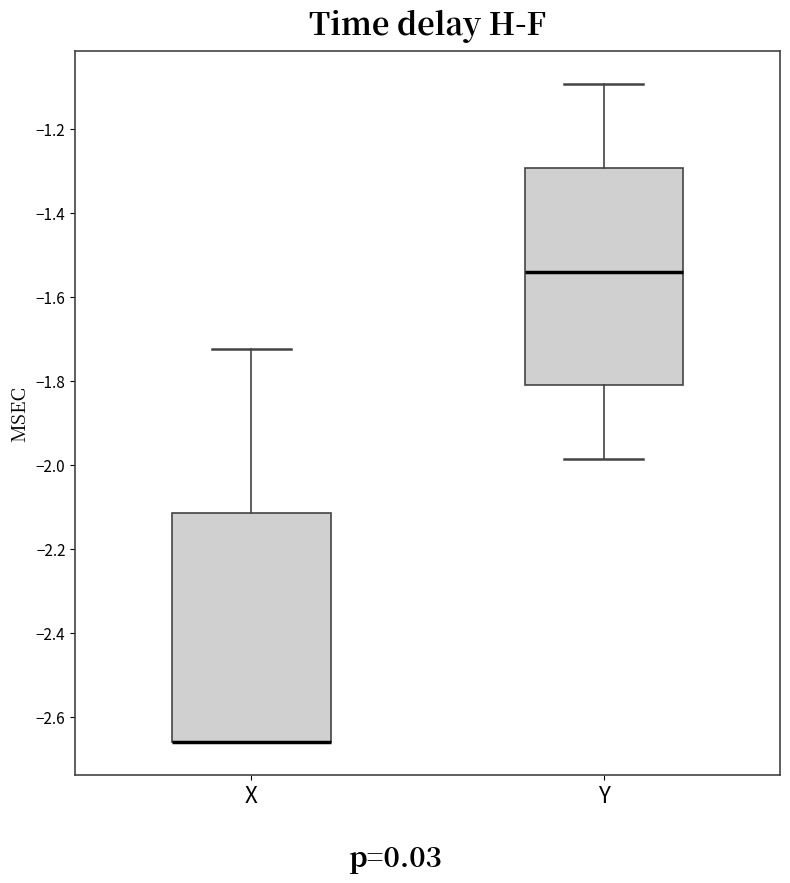

Reading left to right, transcribe this box plot: for each box, give where its median line is, the range the box spans, and where its two whiskers end, as read against the y-axis. The values are not printed on the chart, so give them approximately, as read against the axis.

X: median -2.66 (drawn on the box's lower edge), box -2.66 to -2.12, whiskers -2.66 to -1.72
Y: median -1.54, box -1.82 to -1.30, whiskers -1.98 to -1.10